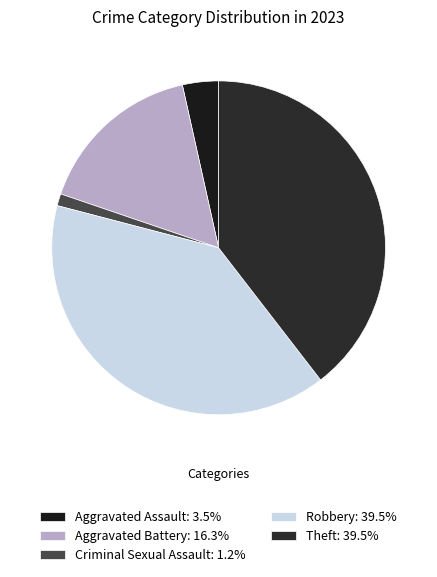

Approximately how many times larger is the value at Robbery compared to Theft?

1.0